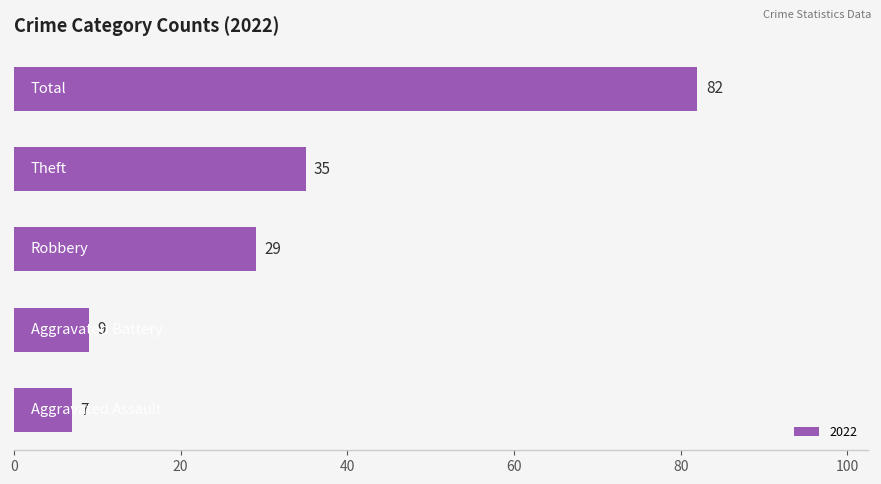

What is the minimum value shown in the chart?

7